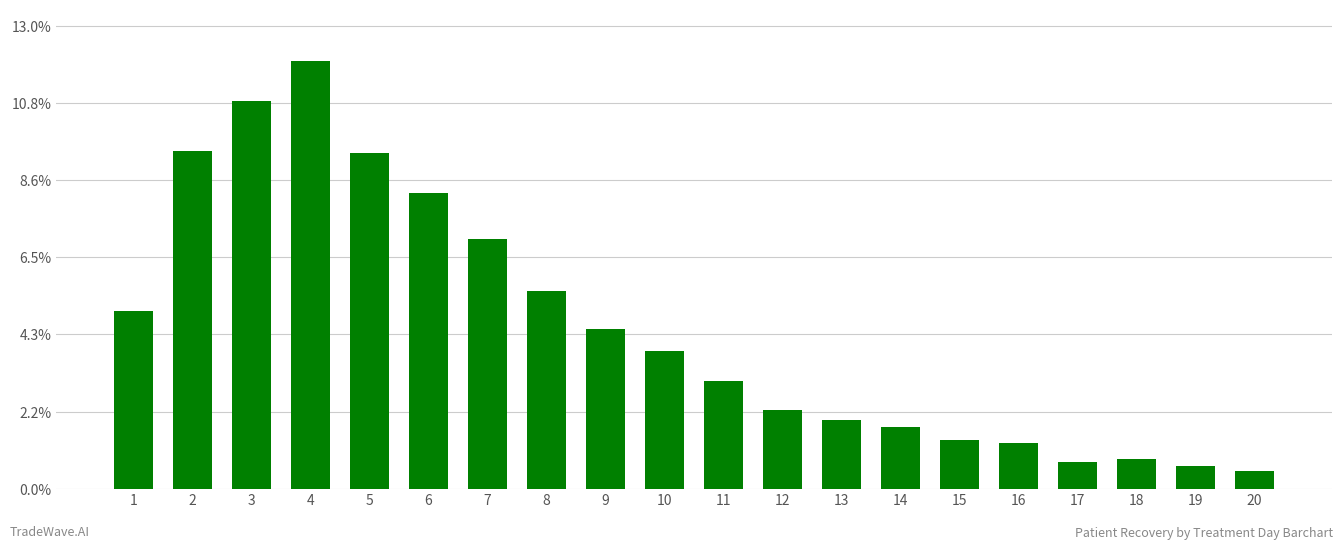

What is the change in value from 1 to 7?

+187